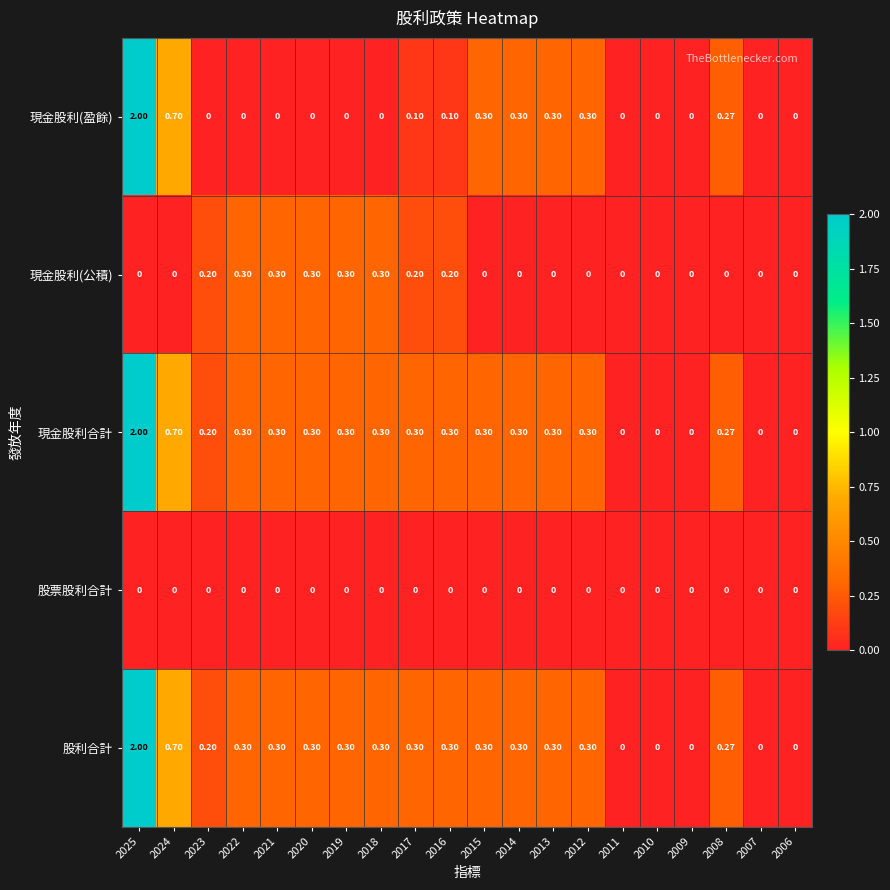

Is the value of 股利合計 at 2015 greater than the value of 股票股利合計 at 2019?

Yes